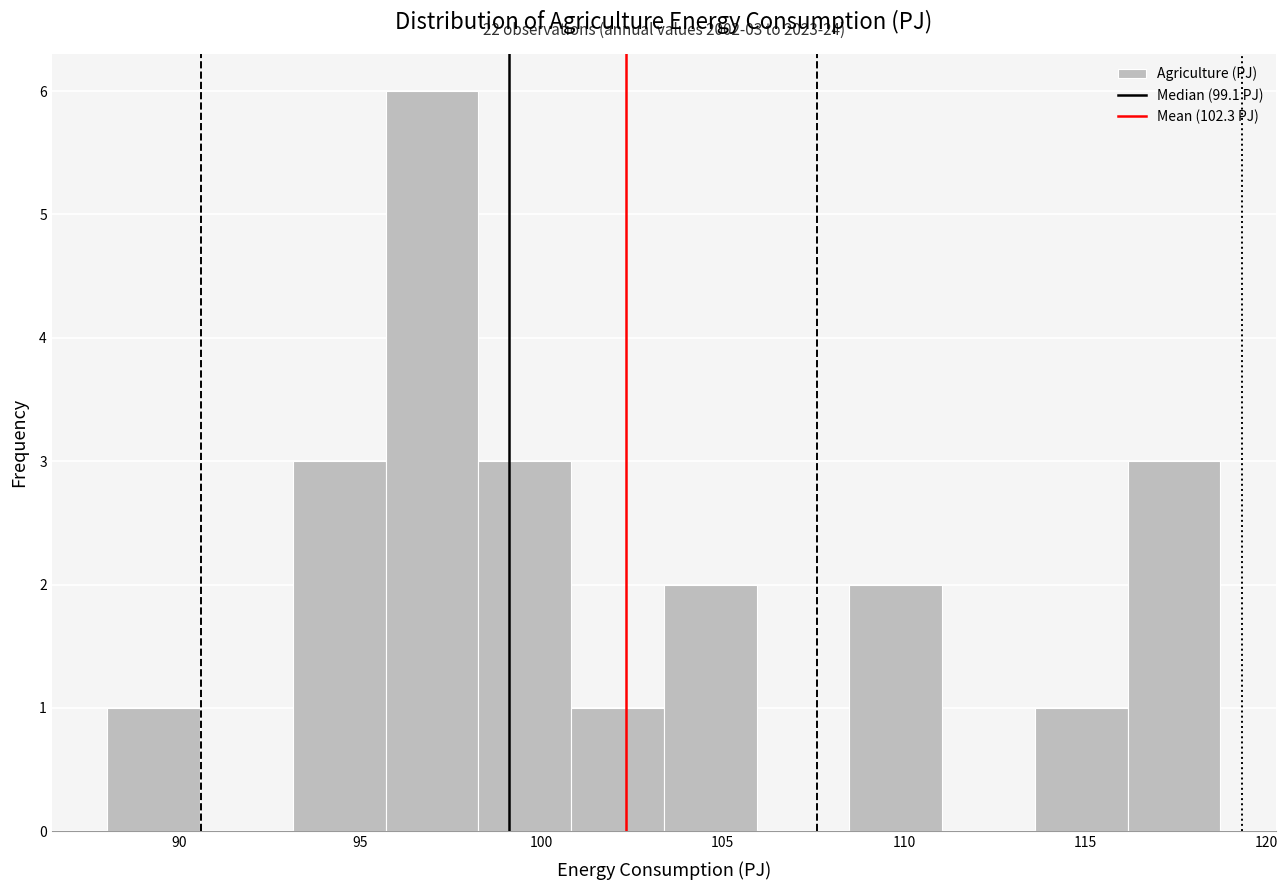

Which range on the x-axis has the tallest bar?

95.5 to 98.5